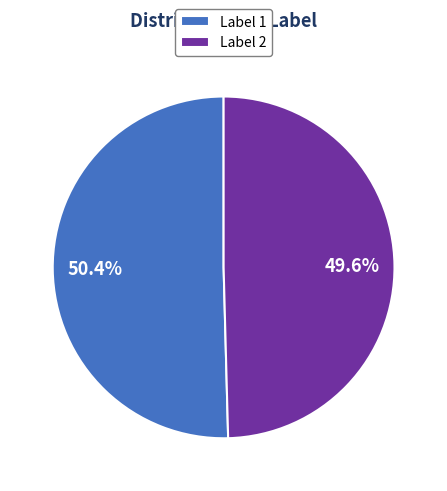

What is the total percentage of Label 1 and Label 2?

100.0%